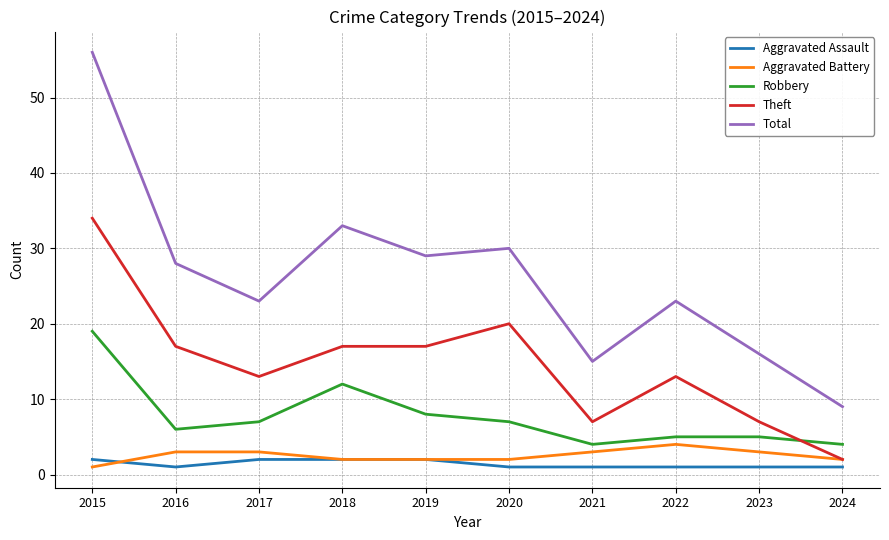

What is the total value across all series at 2023?

32